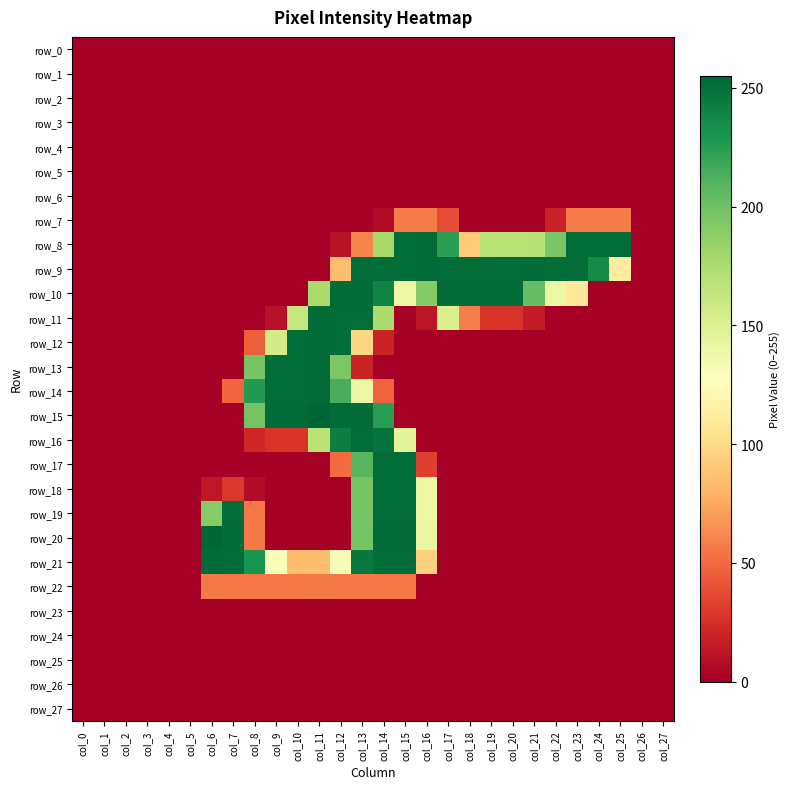

Between col_4 and col_27, which series saw the biggest shift?

row_0